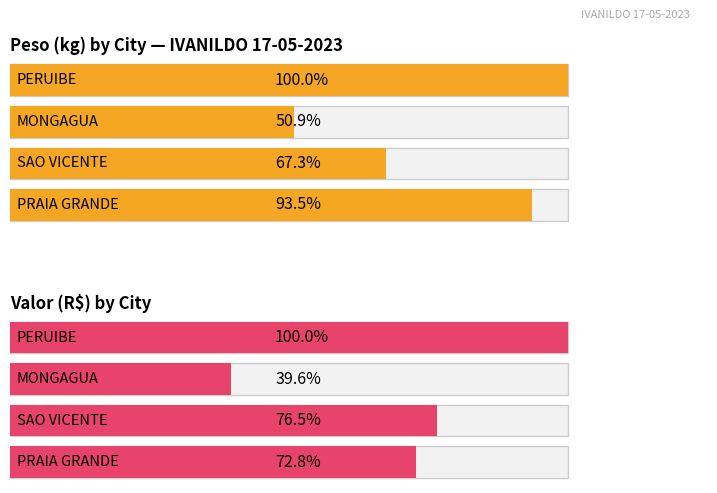

At which label does PESO first exceed 40?

PERUIBE-1